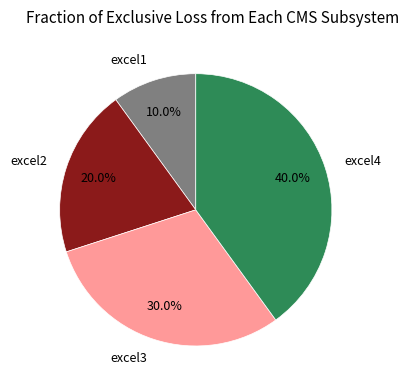

To the nearest percent, what is the combined percentage of excel4 and excel2?

60%